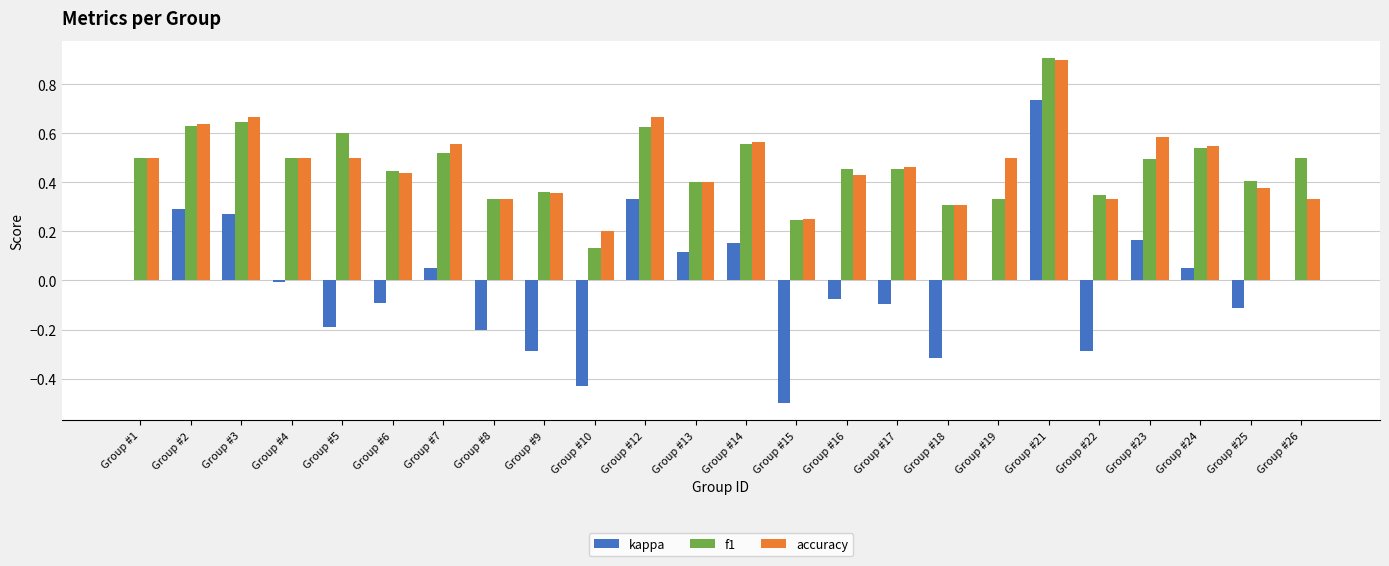

What is the maximum value shown in the chart?

0.9